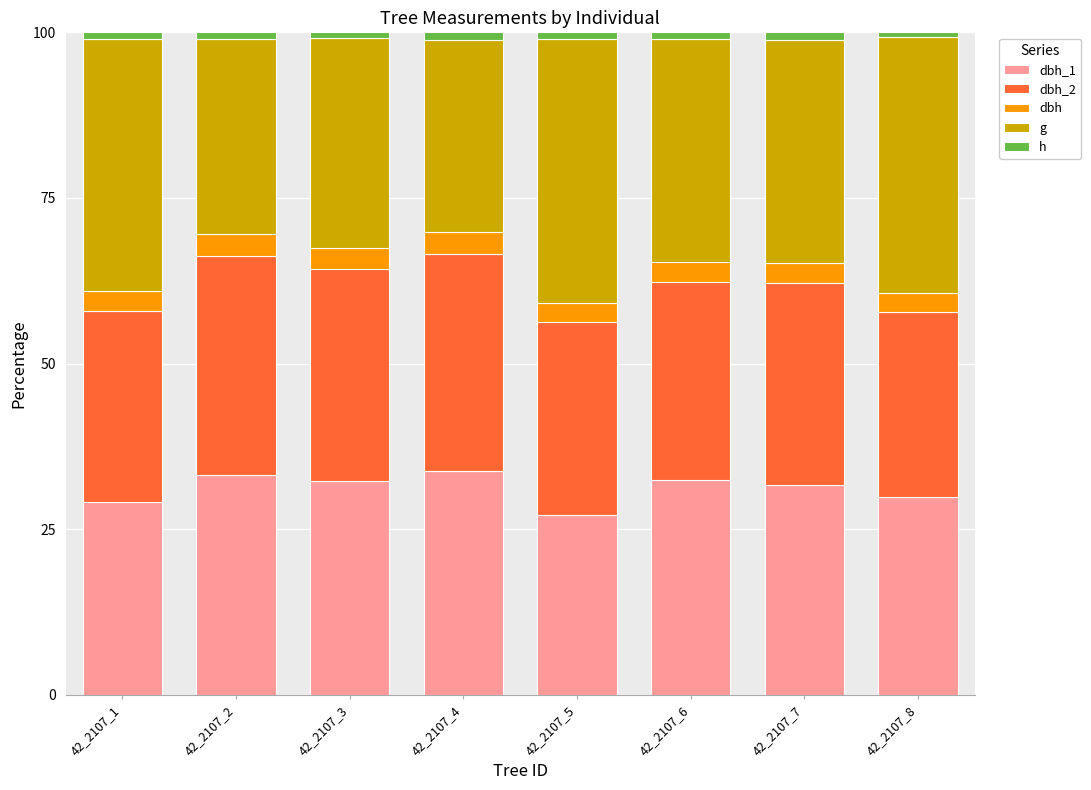

Which series changed the most between 42_2107_1 and 42_2107_6?

g